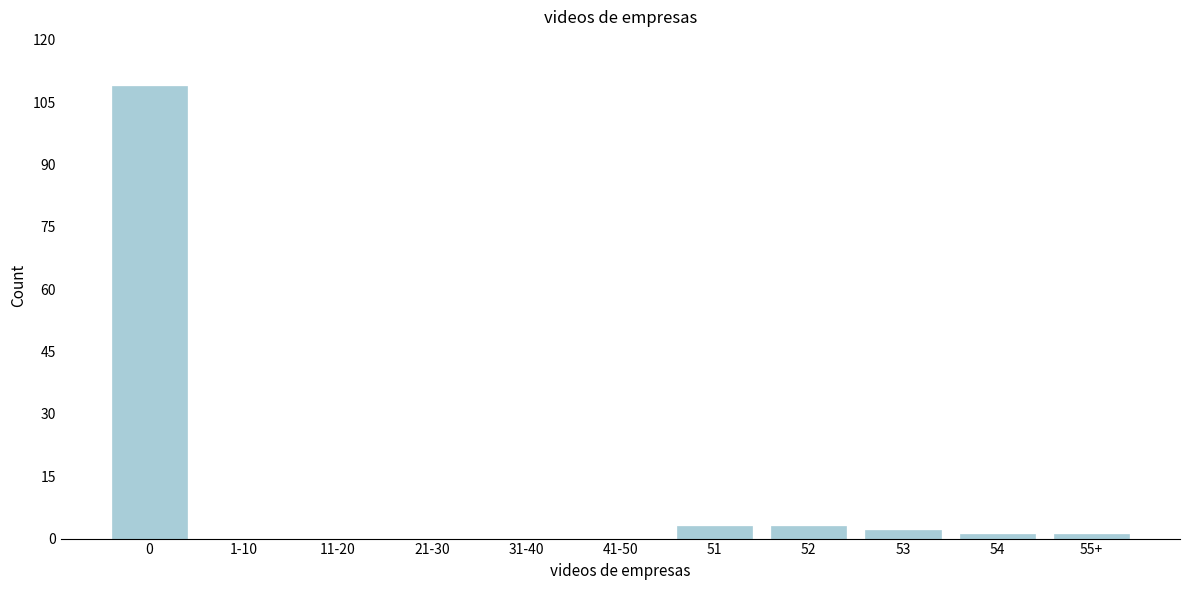

Reading left to right, transcribe all the data shown in this chart.

0=109	1-10=0	11-20=0	21-30=0	31-40=0	41-50=0	51=3	52=3	53=2	54=1	55+=1